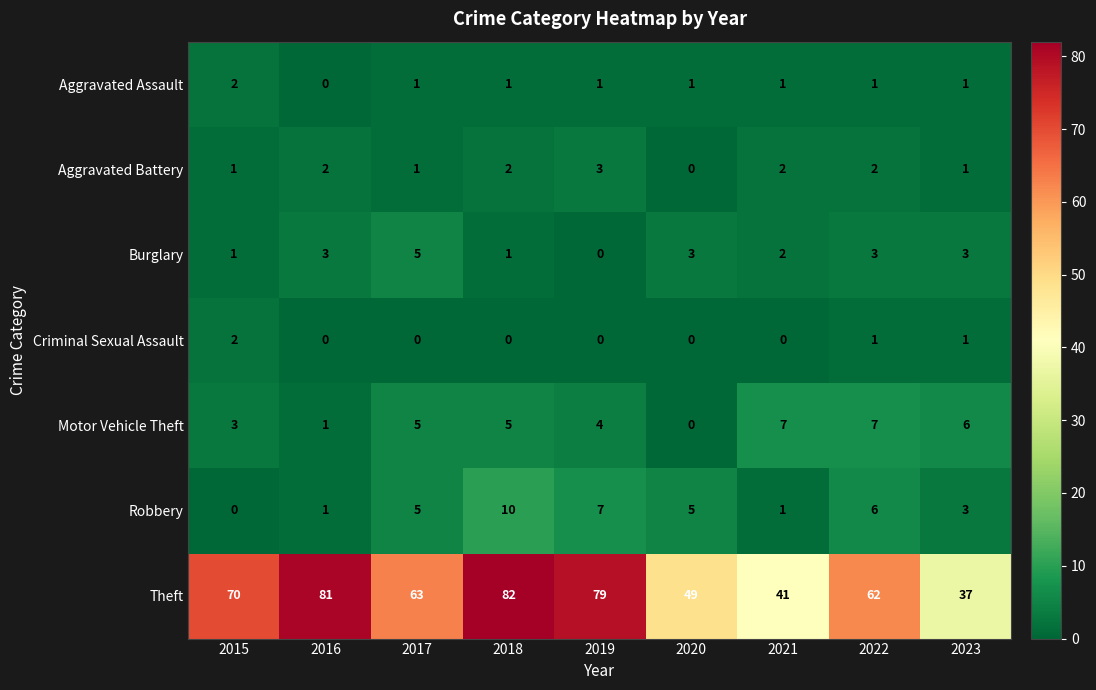

What is the difference between the maximum and minimum values in the Burglary series?

5